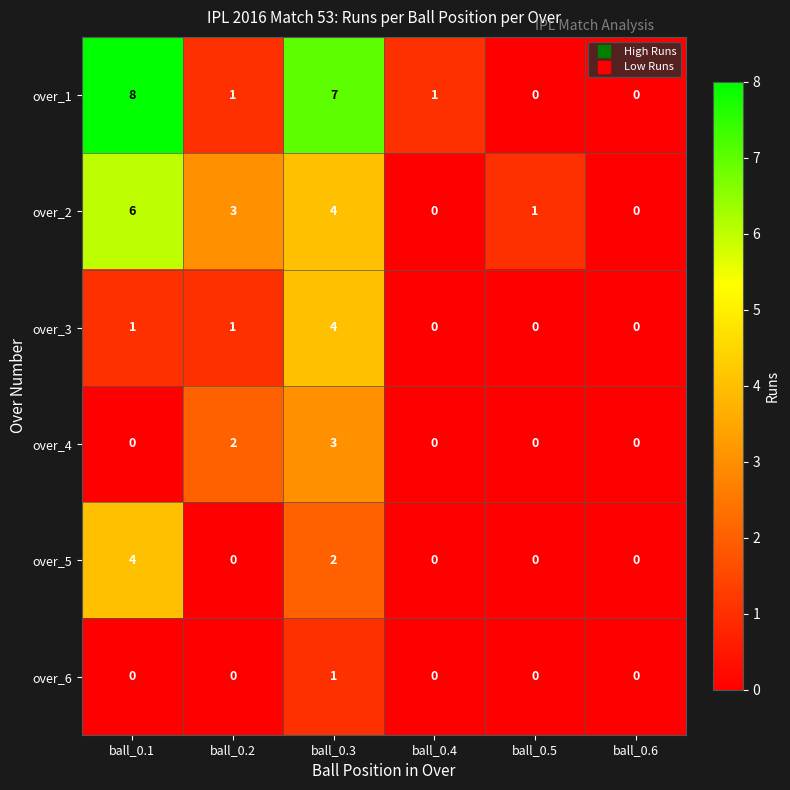

The value of over_5 at ball_0.2 is 0. True or false?

True